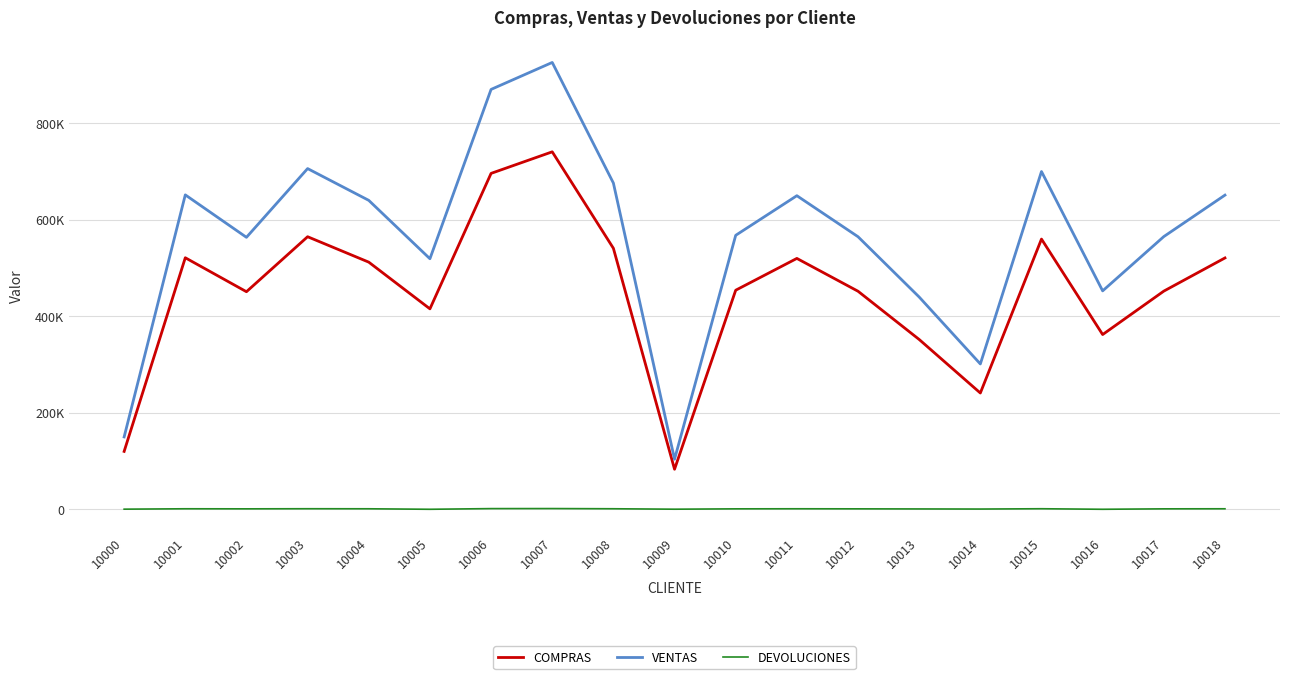

Which category has the lowest value across all series?

10005